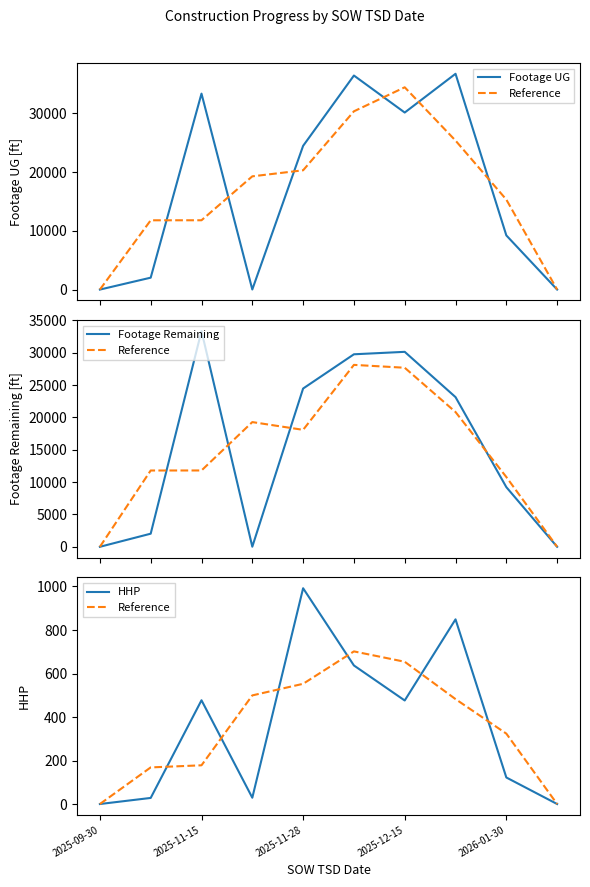

Where does the HHP series first go above 476?

2025-11-15